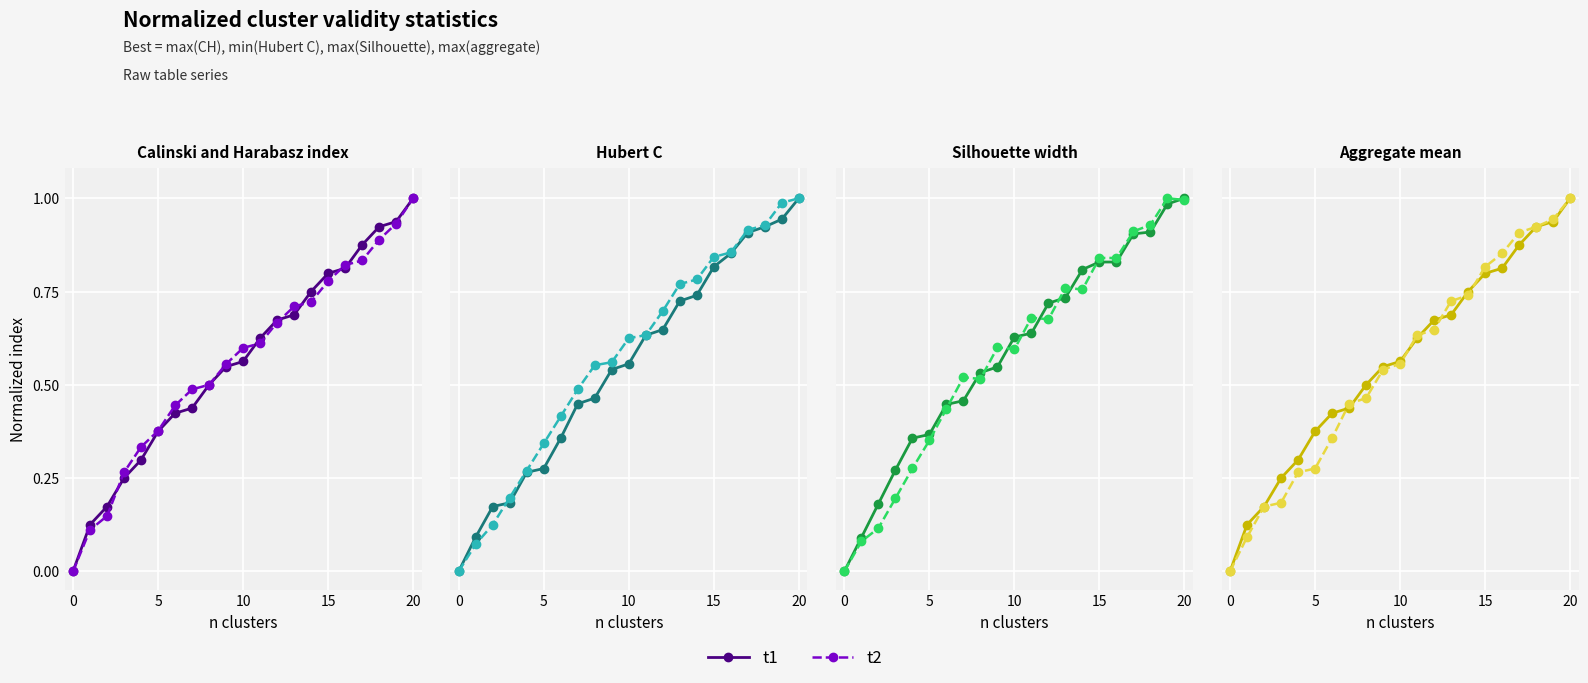

What is the approximate value of t2 at 12?

0.6